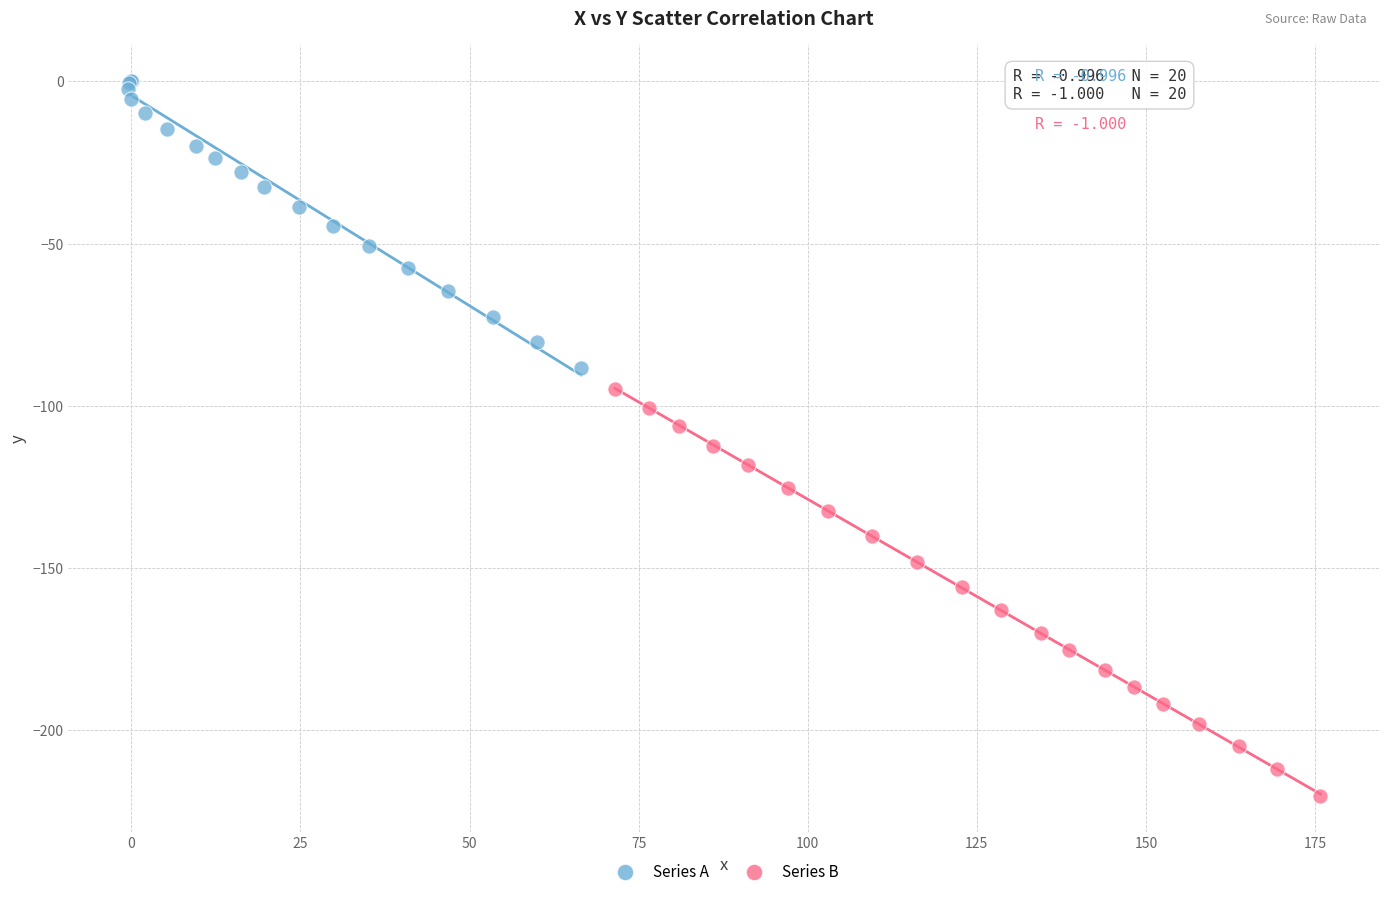

Which series contains the highest Y value?

Series A